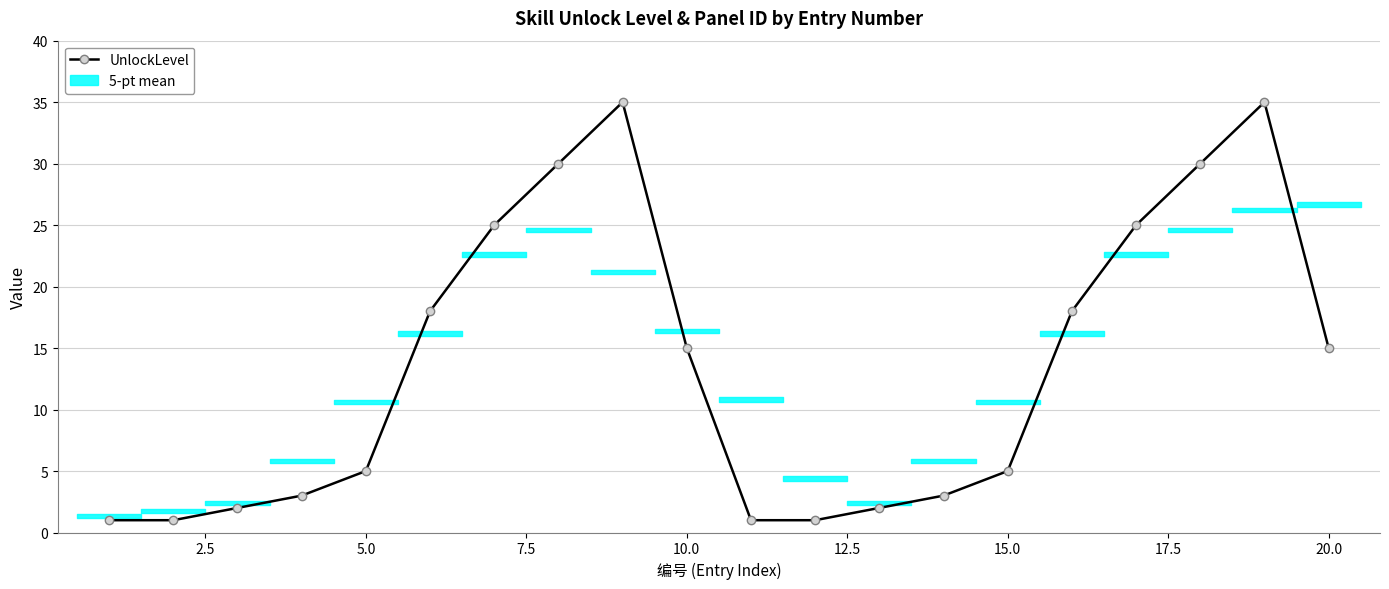

What is the value of the 4th point from the left?

3